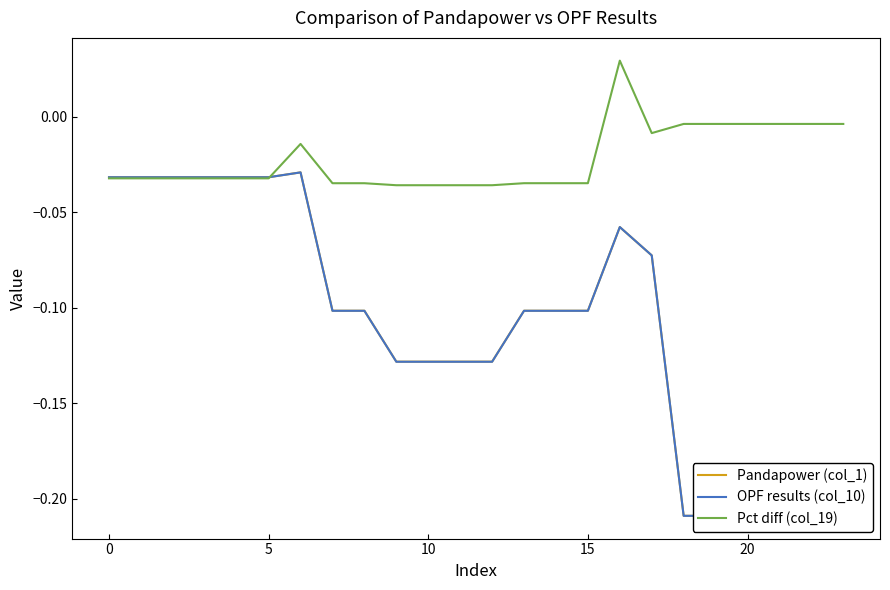

True or false: OPF results (col_10) has a value of -0.1 at 0.

False